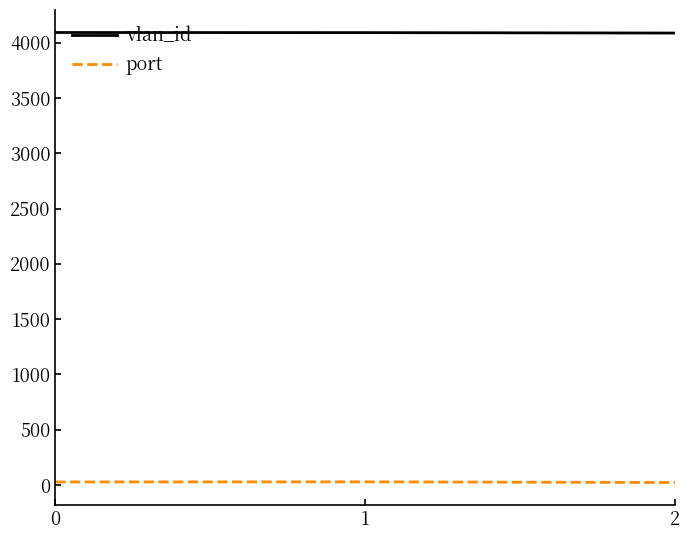

How many port values are between 22 and 28?

3